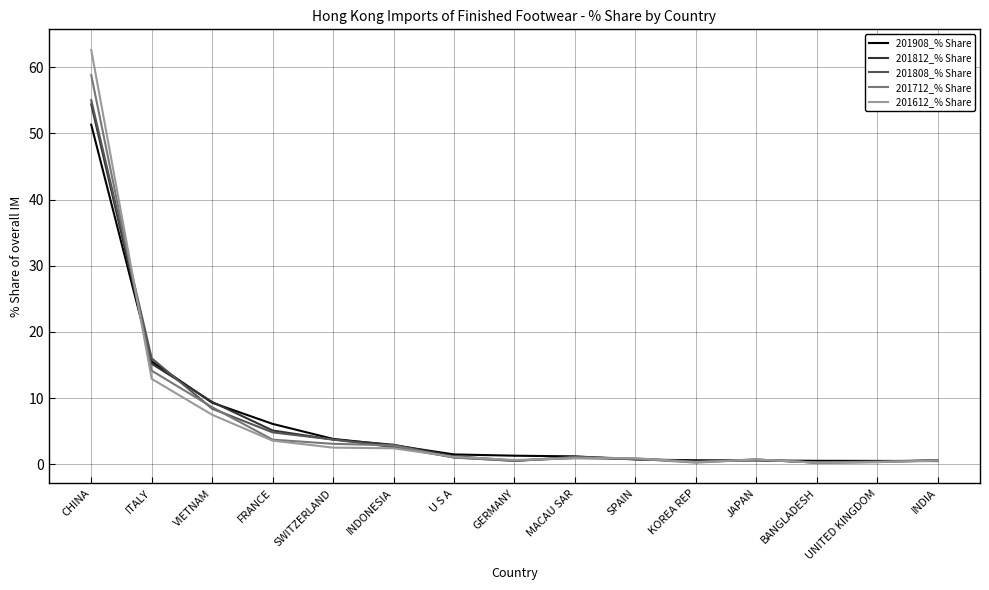

At which category is the sum across all series the highest?

CHINA